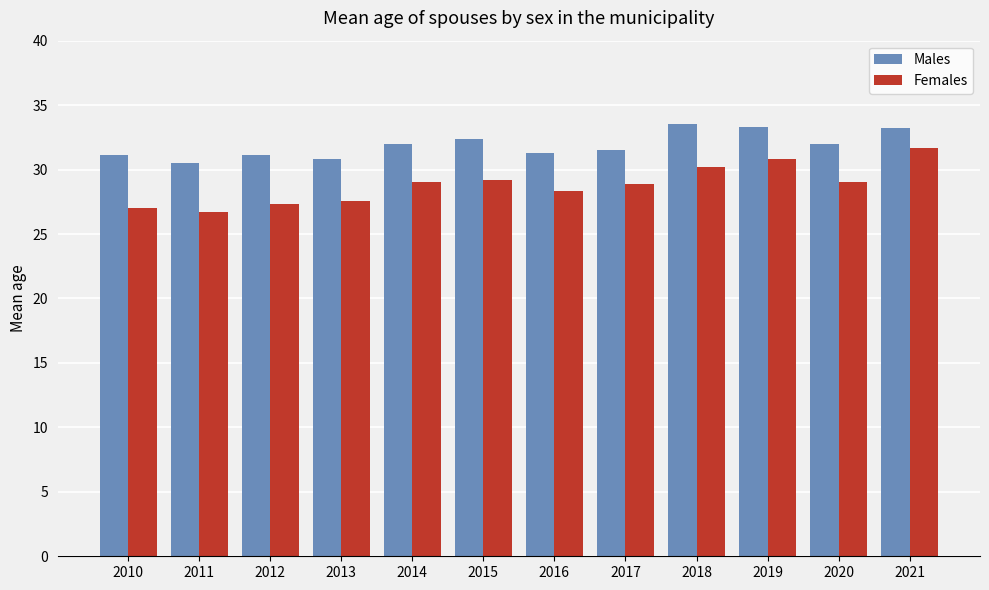

What is the maximum value shown in the chart?

33.5